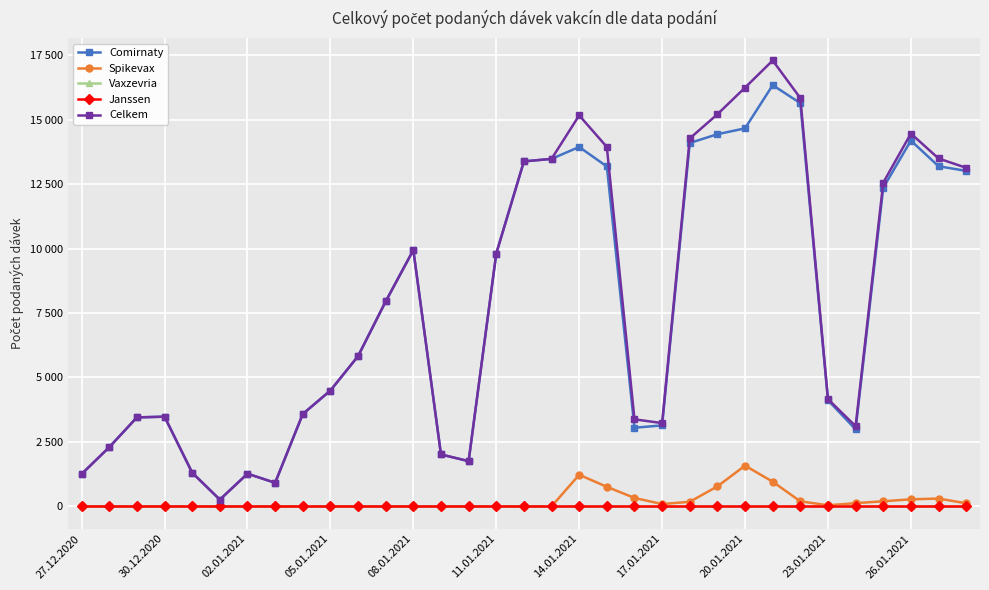

Is this an area chart (filled region under the line)?

No